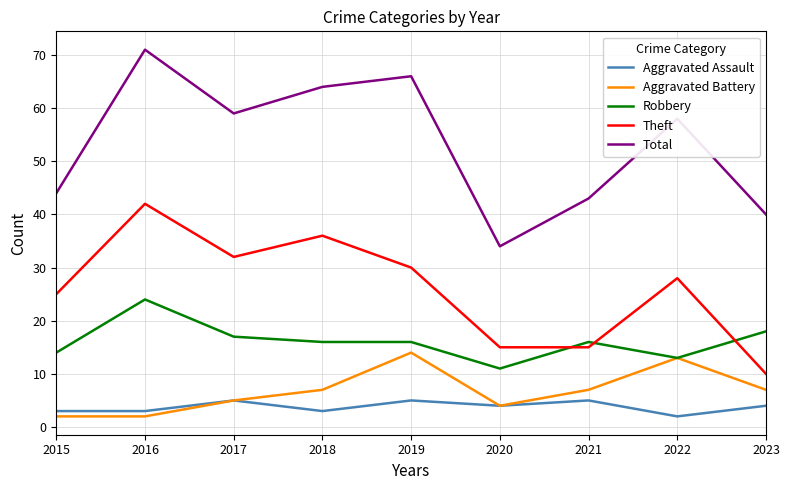

Which series has the widest spread of values?

Total